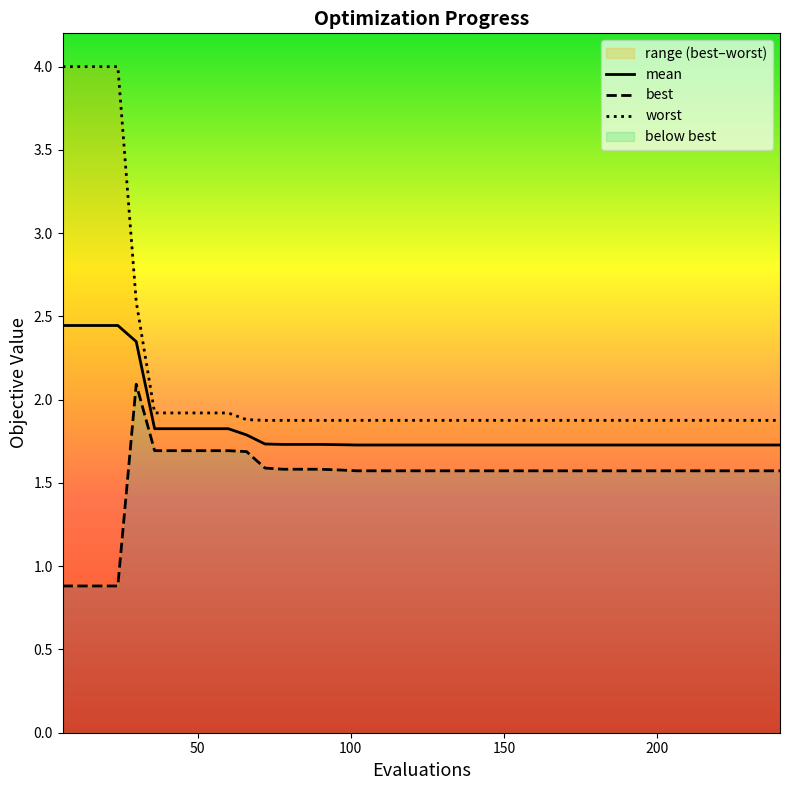

What is the lowest value of the mean series?

1.7